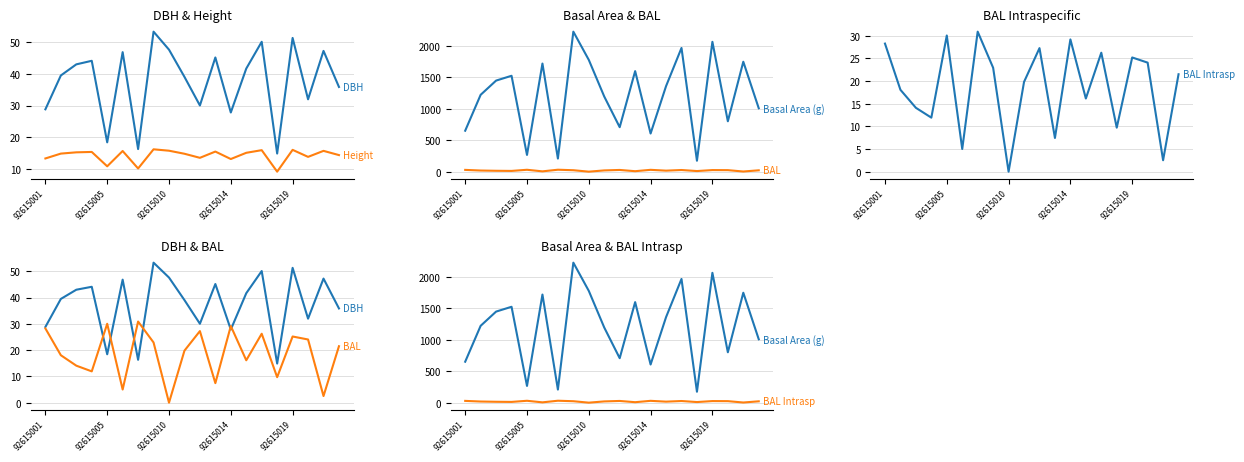

What is the difference between the second highest and minimum values in the BAL Intrasp series?

30.0